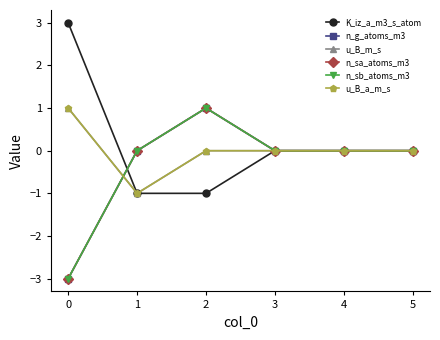

Rank the series by their maximum value, from lowest to highest.

n_g_atoms_m3, u_B_m_s, n_sa_atoms_m3, n_sb_atoms_m3, u_B_a_m_s, K_iz_a_m3_s_atom